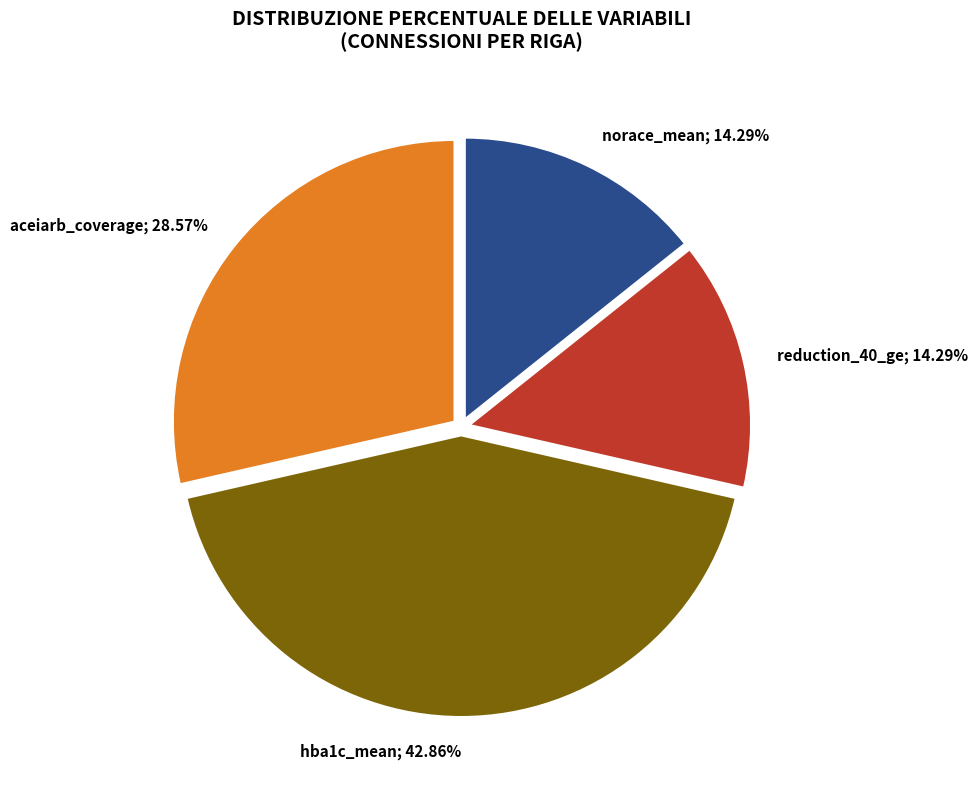

Is there any slice that represents more than half of the pie?

No